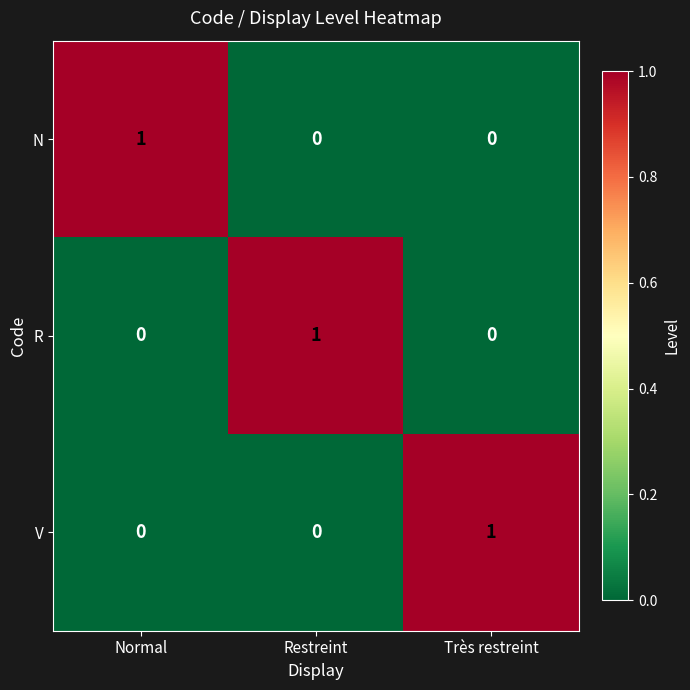

Which category has the highest value in the R series?

Restreint